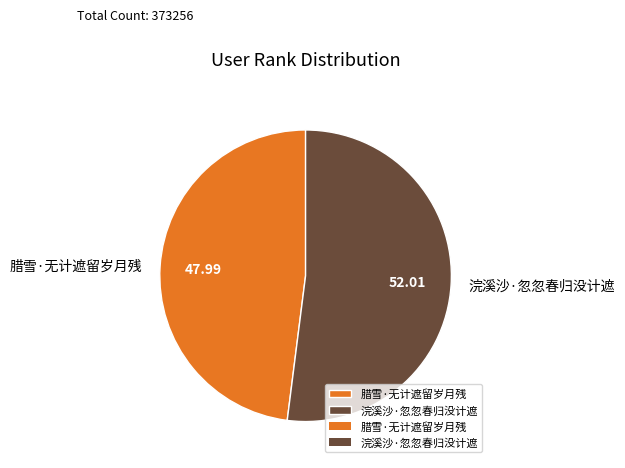

How many slices are in this pie chart?

2